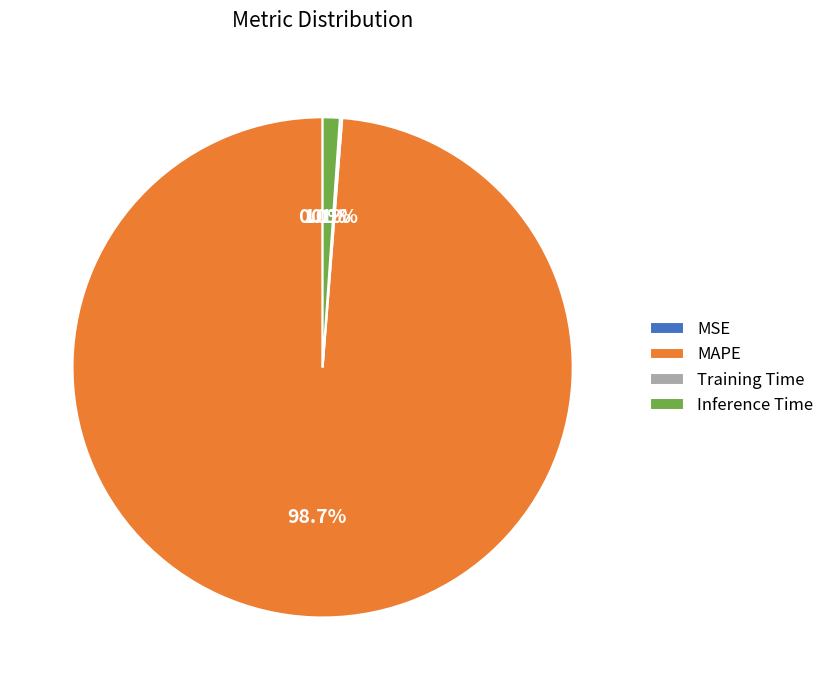

Which slice represents more than half of the pie?

MAPE